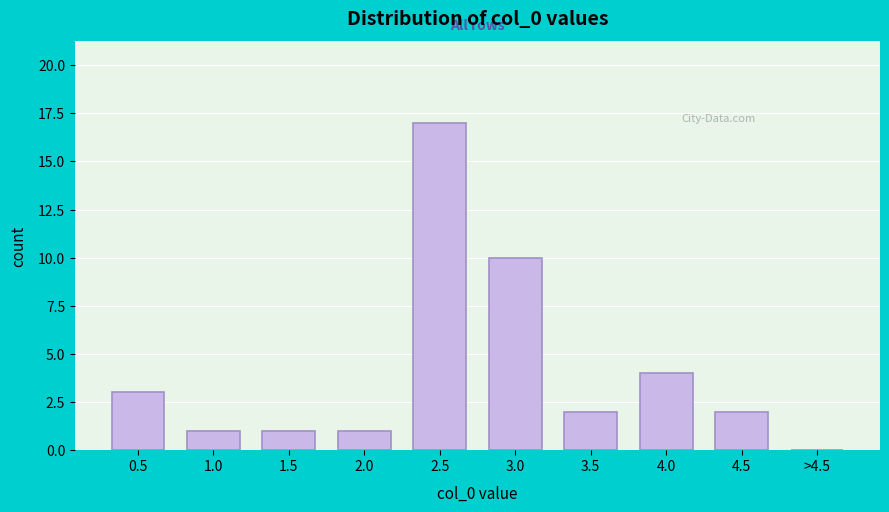

Reading left to right, what are all the values shown in this chart?

0.5=3	1.0=1	1.5=1	2.0=1	2.5=17	3.0=10	3.5=2	4.0=4	4.5=2	>4.5=0